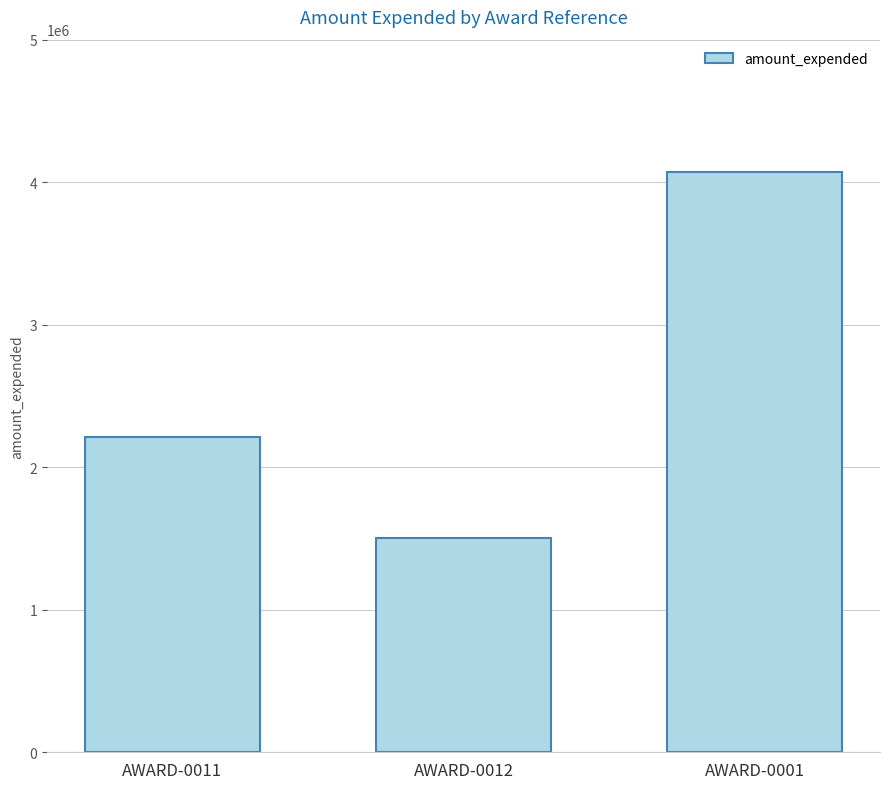

What is the difference between the maximum and minimum values?

2573421